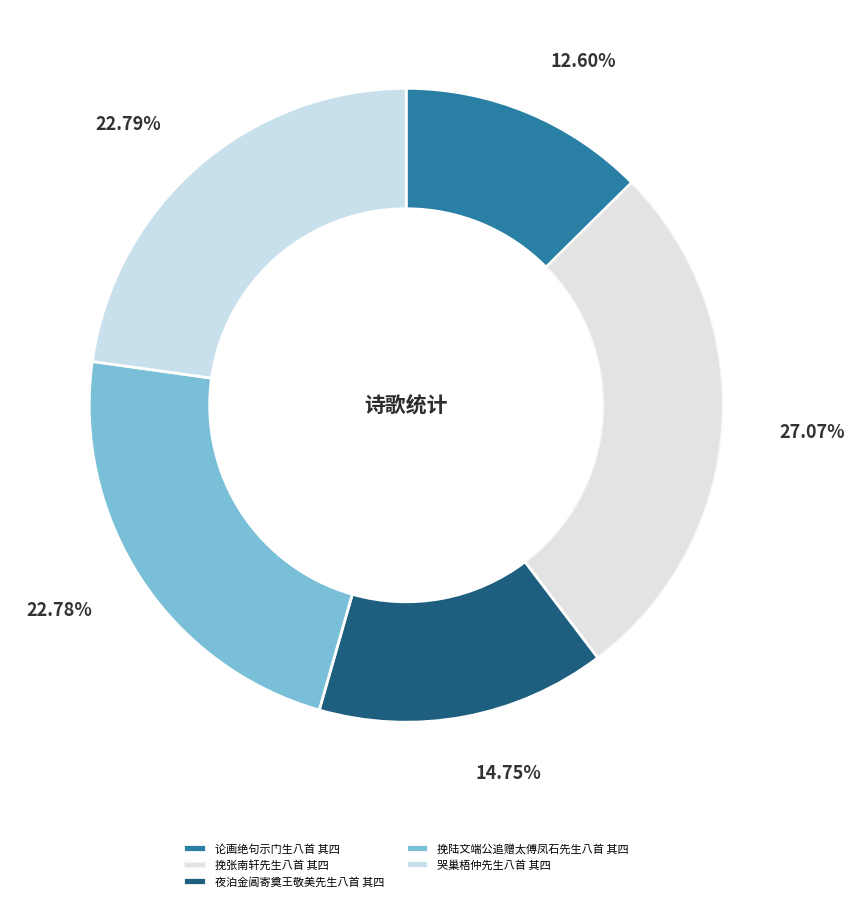

Between 论画绝句示门生八首 其四 and 哭巢梧仲先生八首 其四, which is larger?

哭巢梧仲先生八首 其四